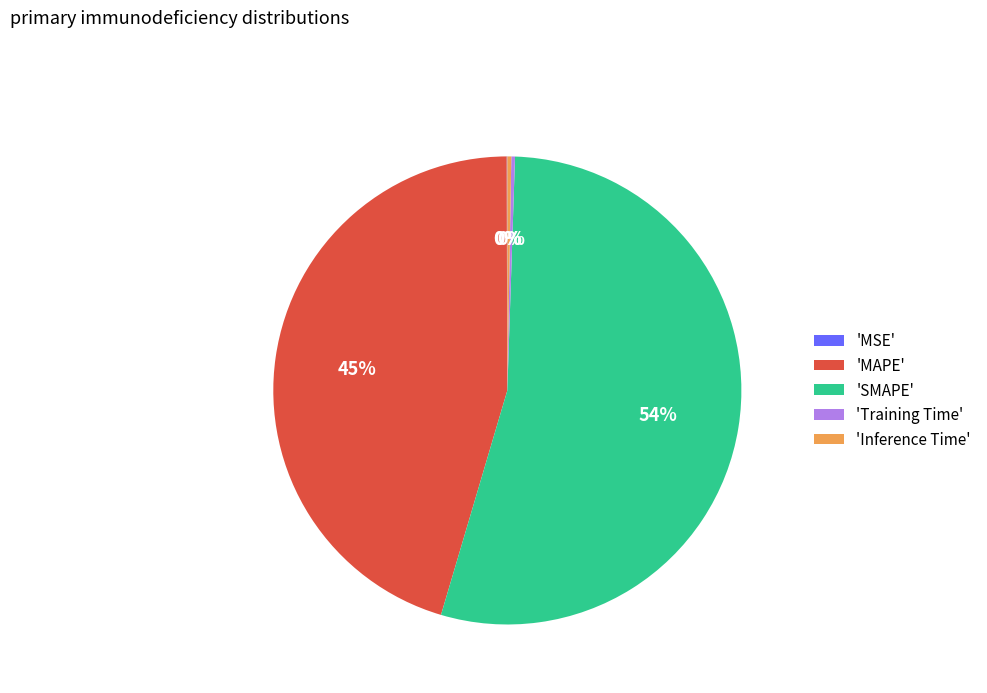

Which category has the biggest portion of the pie?

'SMAPE'